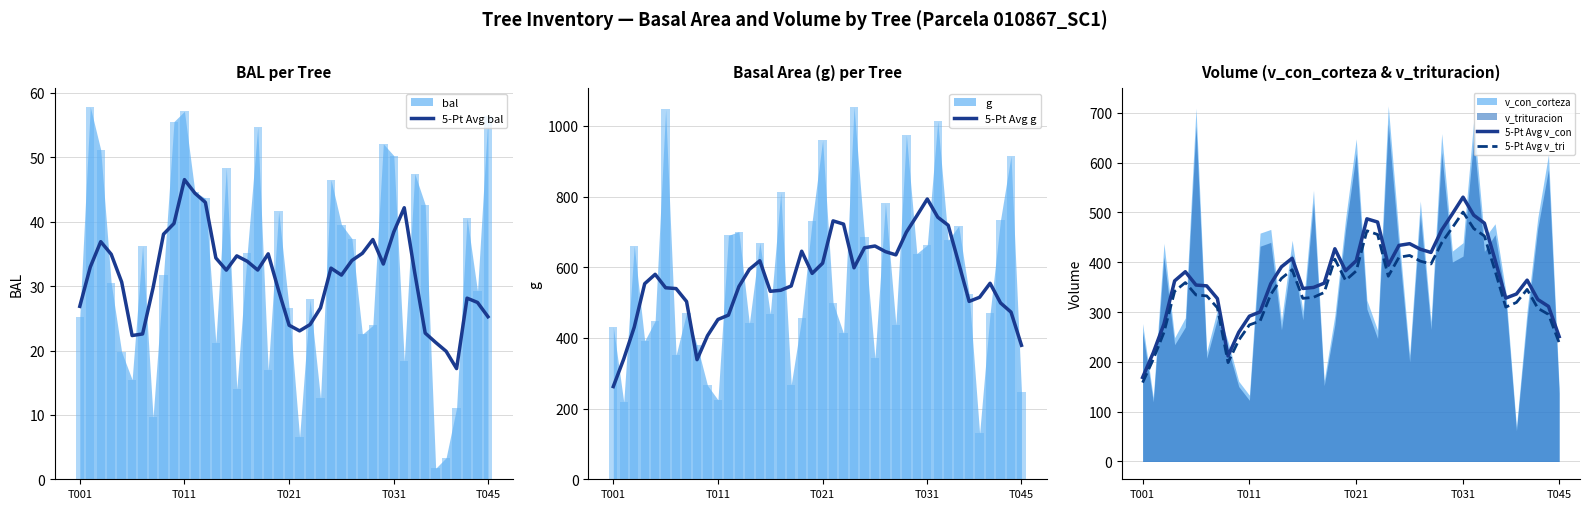

What is the lowest value of the 5-Pt Avg g series?

262.4